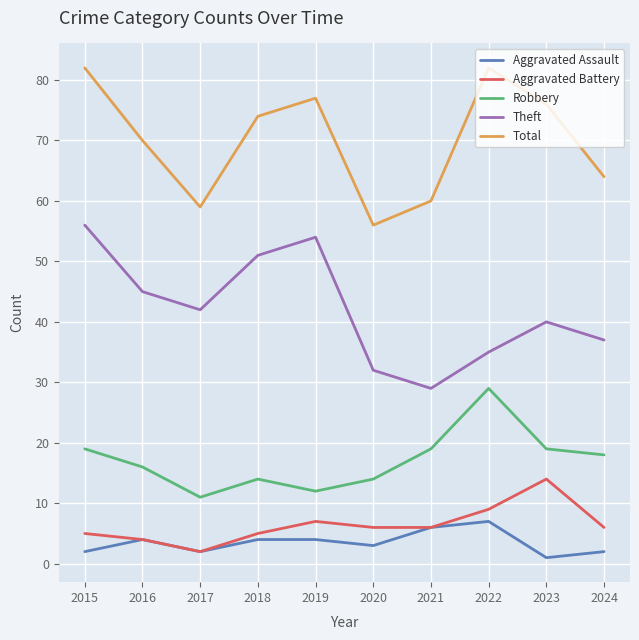

List the series in order of their peak value, lowest first.

Aggravated Assault, Aggravated Battery, Robbery, Theft, Total